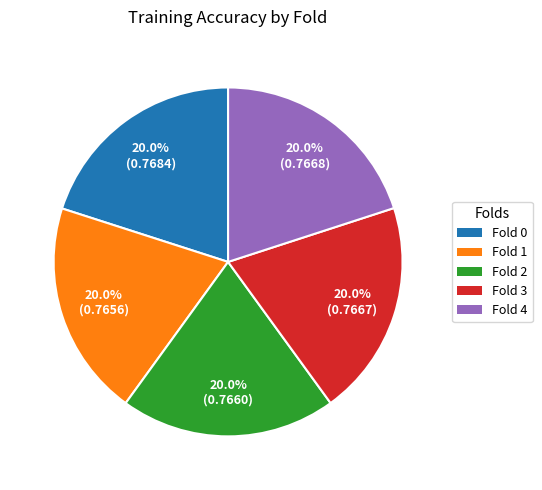

To the nearest percent, what percentage of the pie is Fold 2?

20%